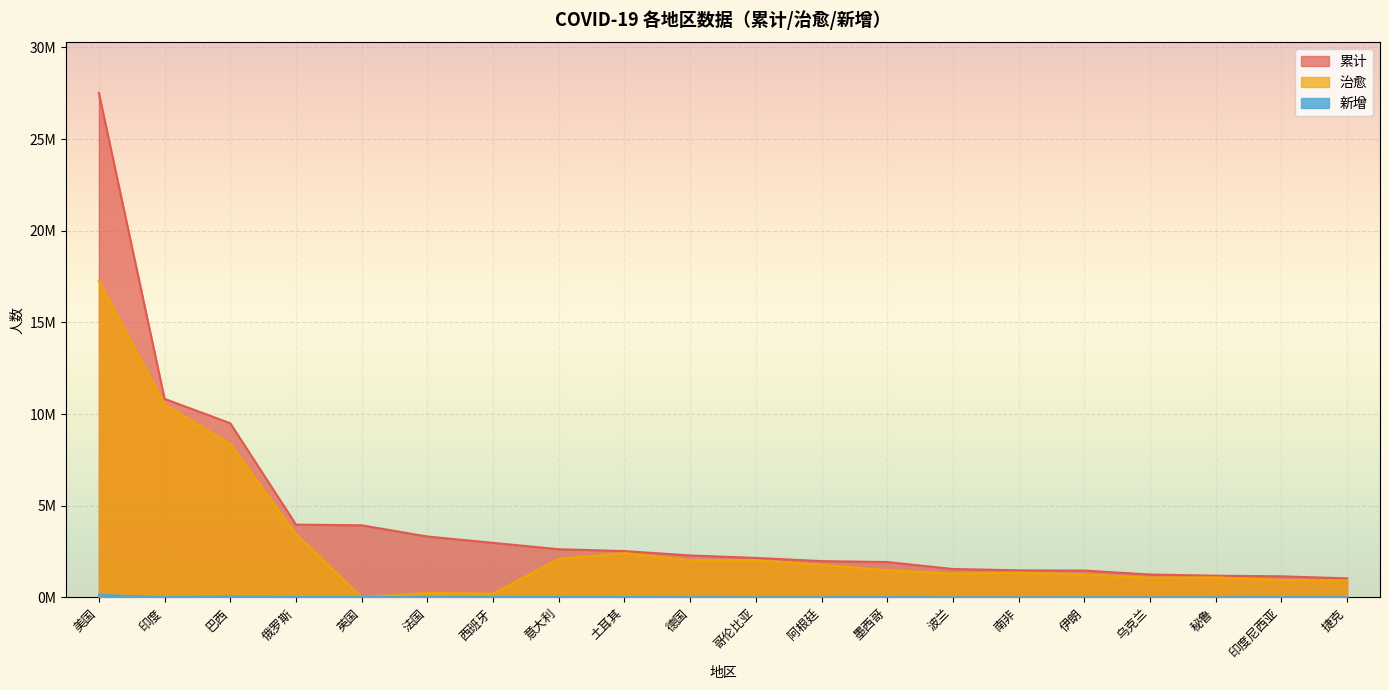

Reading right to left, transcribe all the data shown in this chart.

累计: 捷克=1034975	印度尼西亚=1147010	秘鲁=1180478	乌克兰=1244849	伊朗=1459370	南非=1473700	波兰=1545530	墨西哥=1926080	阿根廷=1976689	哥伦比亚=2151207	德国=2284999	土耳其=2524786	意大利=2625098	西班牙=2971914	法国=3317333	英国=3929835	俄罗斯=3967281	巴西=9497795	印度=10827314	美国=27519636
治愈: 捷克=919699	印度尼西亚=939184	秘鲁=1089040	乌克兰=1073046	伊朗=1247374	南非=1340497	波兰=1301571	墨西哥=1482138	阿根廷=1772059	哥伦比亚=2022331	德国=2029200	土耳其=2412505	意大利=2107061	西班牙=196958	法国=232693	英国=10182	俄罗斯=3456210	巴西=8363677	印度=10522601	美国=17268517
新增: 捷克=8635	印度尼西亚=12156	秘鲁=7993	乌克兰=4310	伊朗=6990	南非=3749	波兰=5966	墨西哥=13051	阿根廷=8374	哥伦比亚=7248	德国=10538	土耳其=15798	意大利=14213	西班牙=28565	法国=22139	英国=20634	俄罗斯=16627	巴西=51319	印度=10357	美国=133522